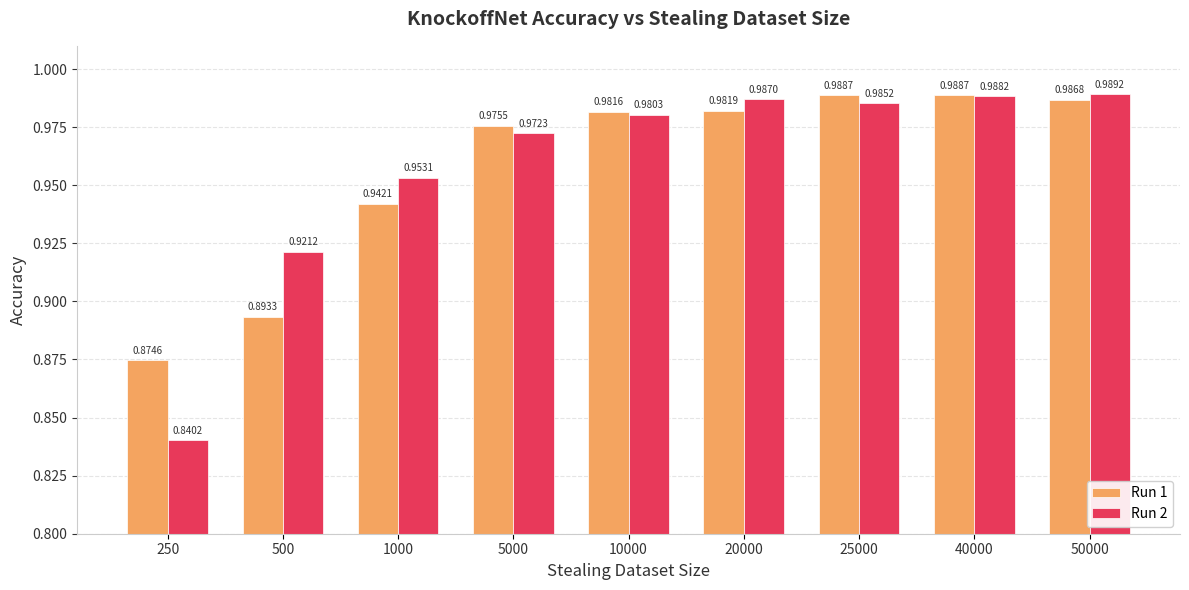

What is the sum of the Run 2 values at 10000 and 20000?

2.0